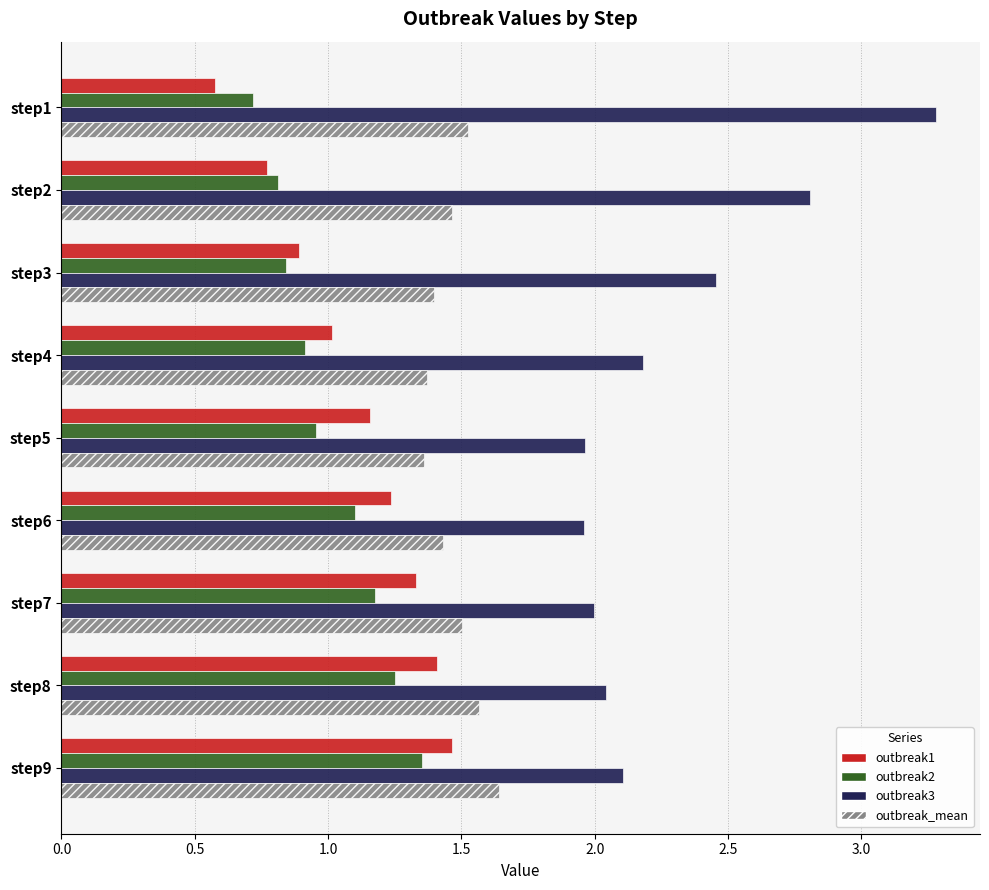

What is the difference between the maximum and second lowest values in the outbreak_mean series?

0.3